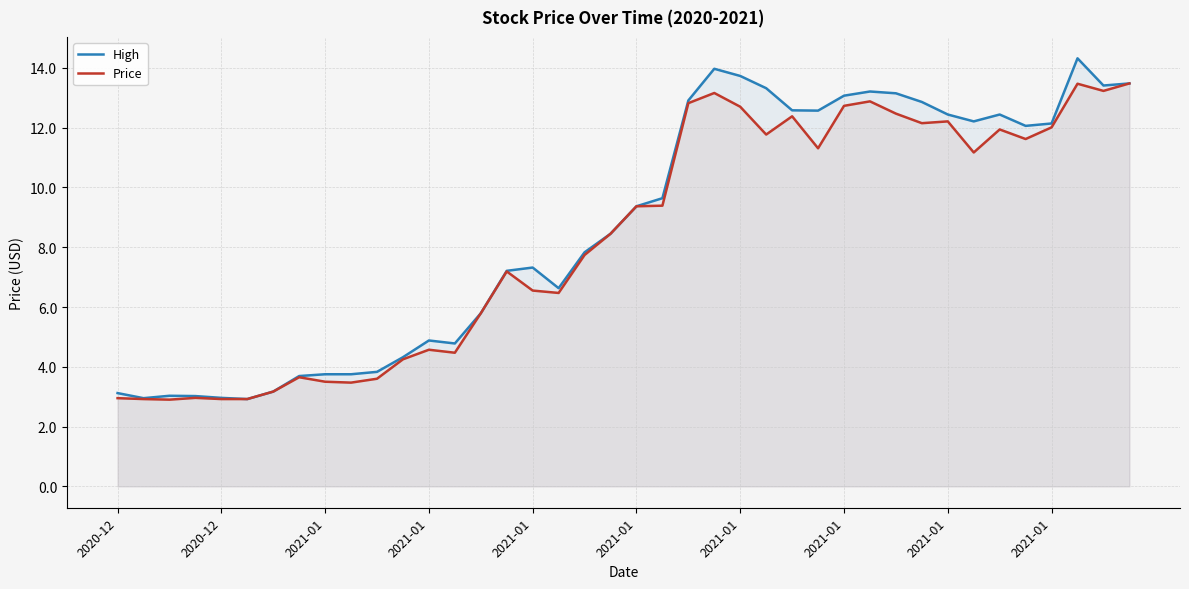

Which series has the largest total across all categories?

High